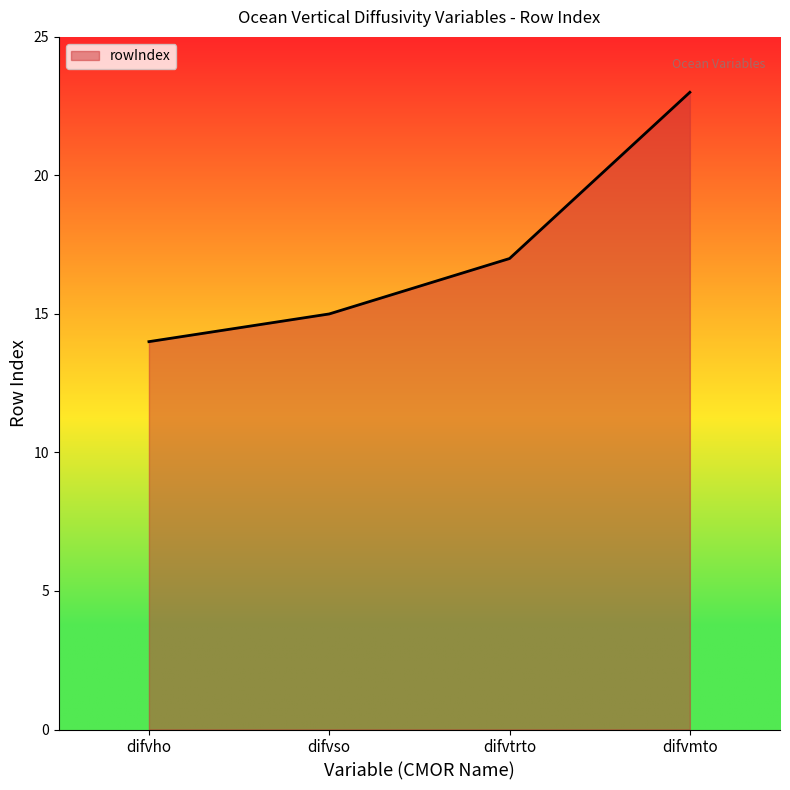

How many values are between 15 and 23?

3